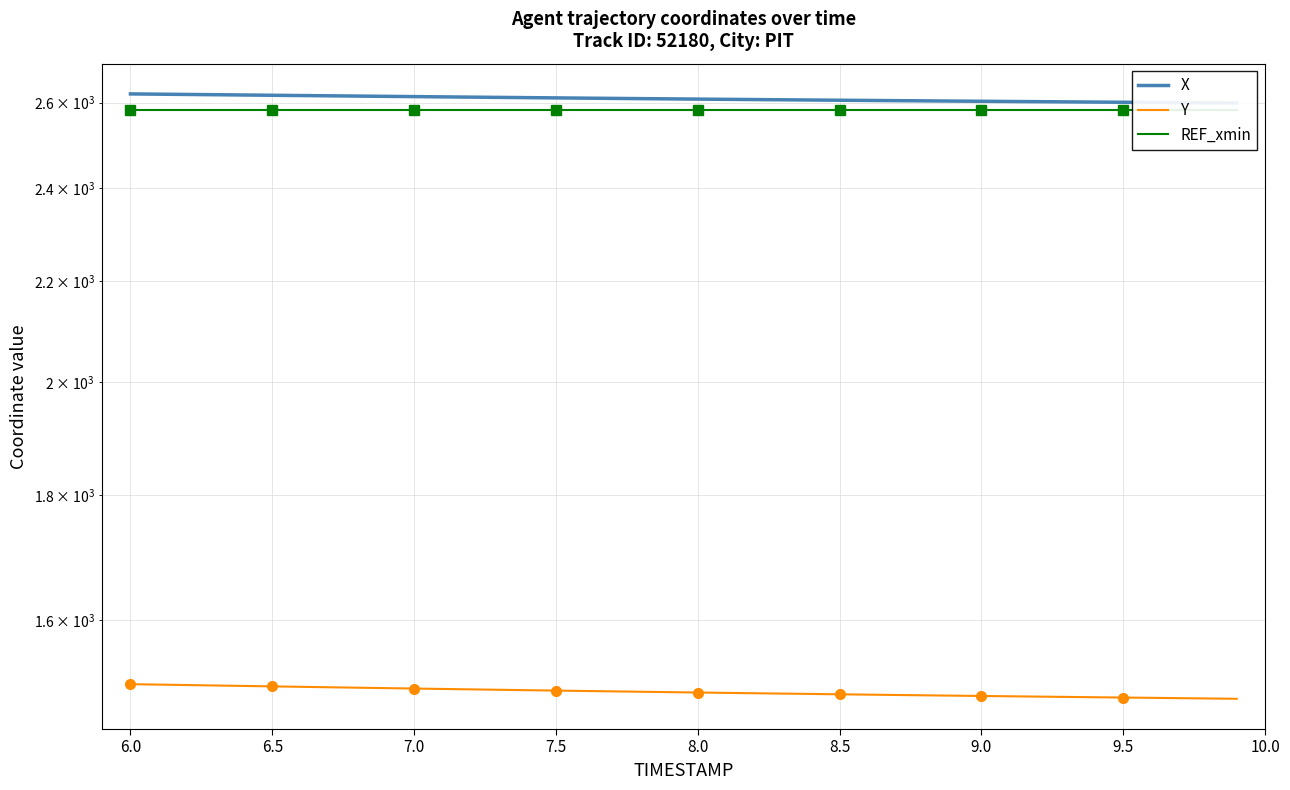

What is the minimum value for REF_xmin?

2582.6